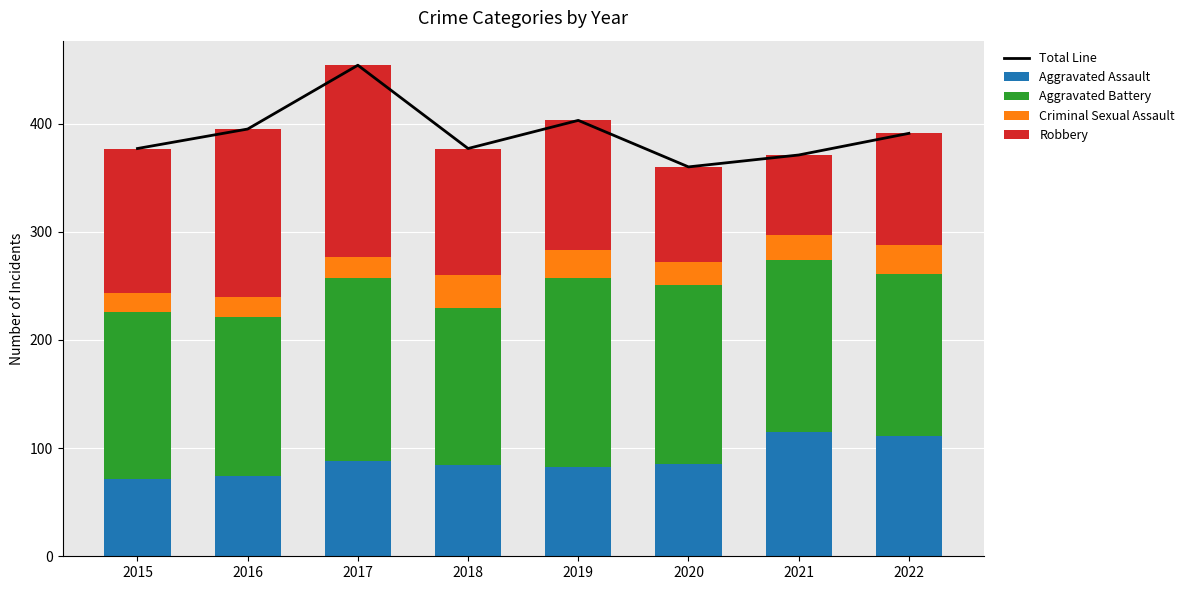

Which has a higher value, 2022 or 2016?

2016